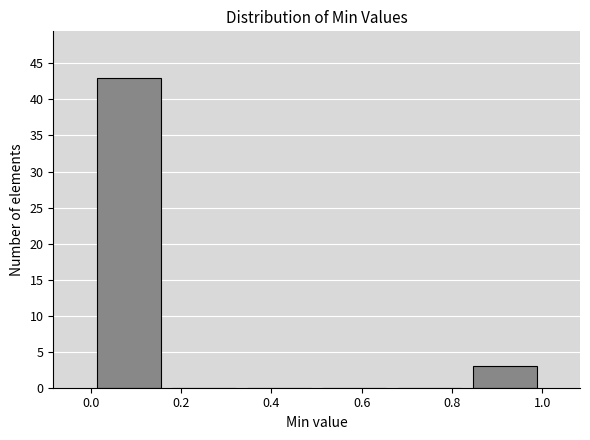

How tall is the bar that spans 0.84 to 1.00 on the x-axis? Neither the bar edges nor the heights are printed on the chart, so give them approximately, as read against the axes.

3